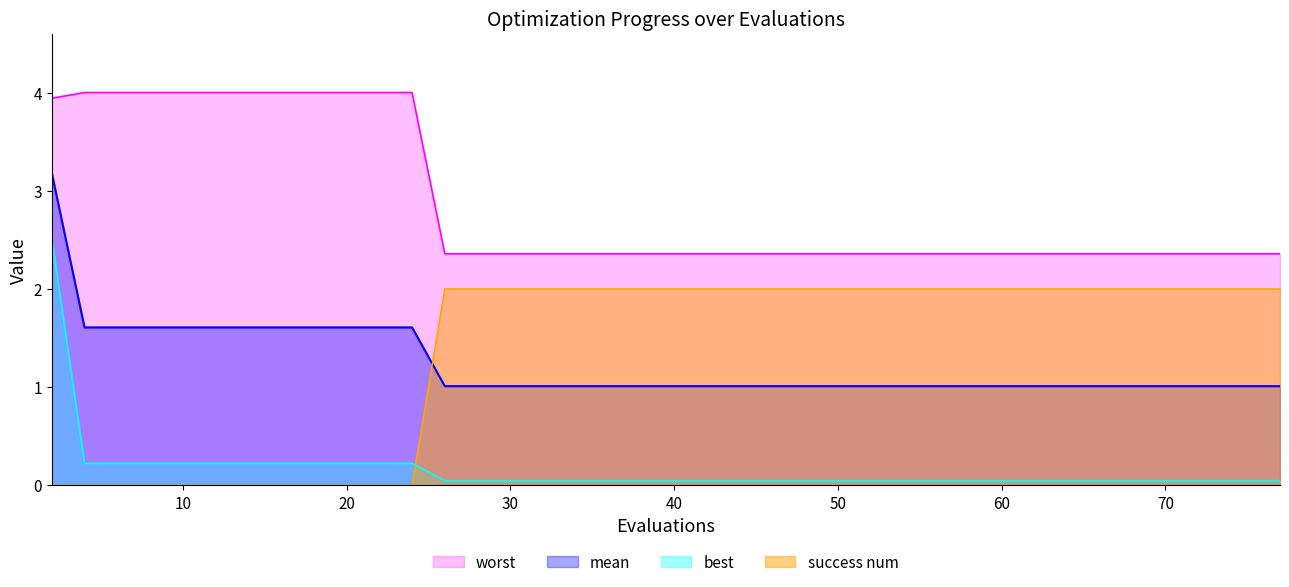

True or false: success num and mean cross at least once.

True